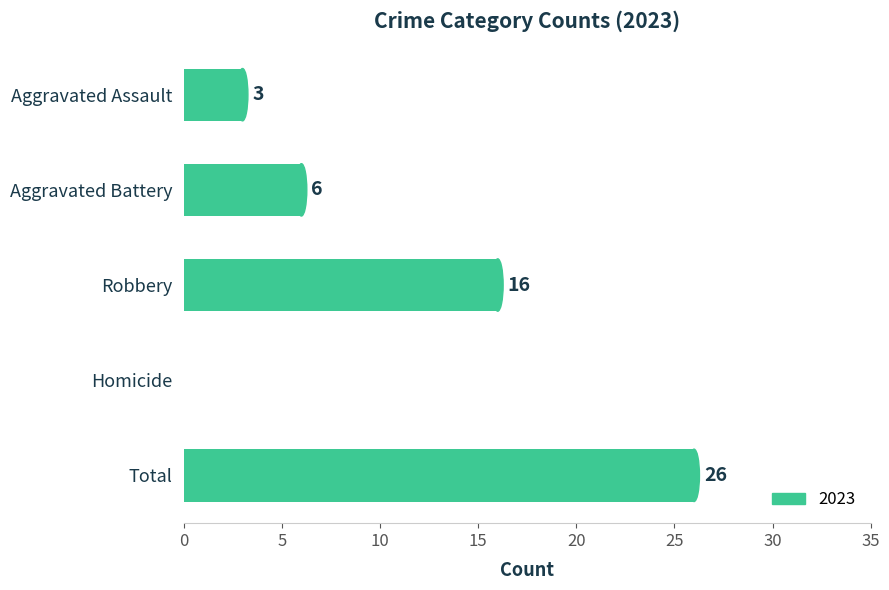

Count the number of data series in this chart.

1